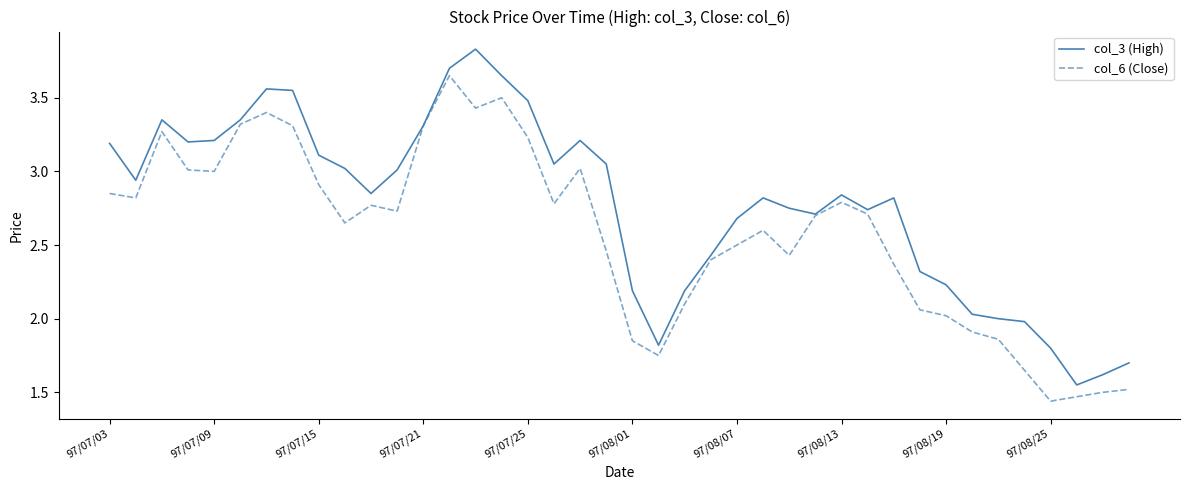

Which series has the largest total across all categories?

col_3 (High)